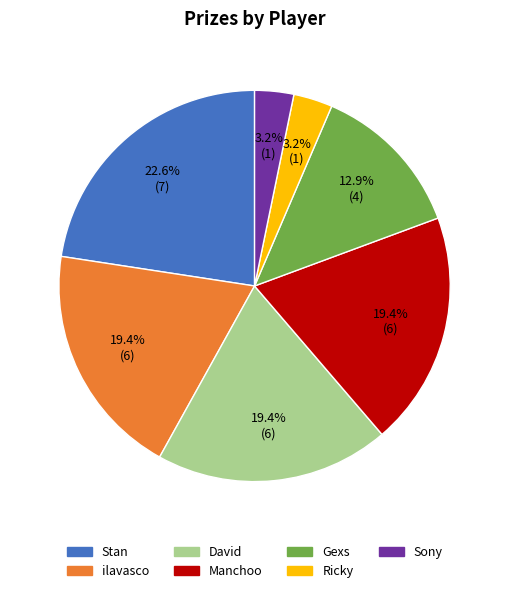

Count the number of slices in the pie.

7